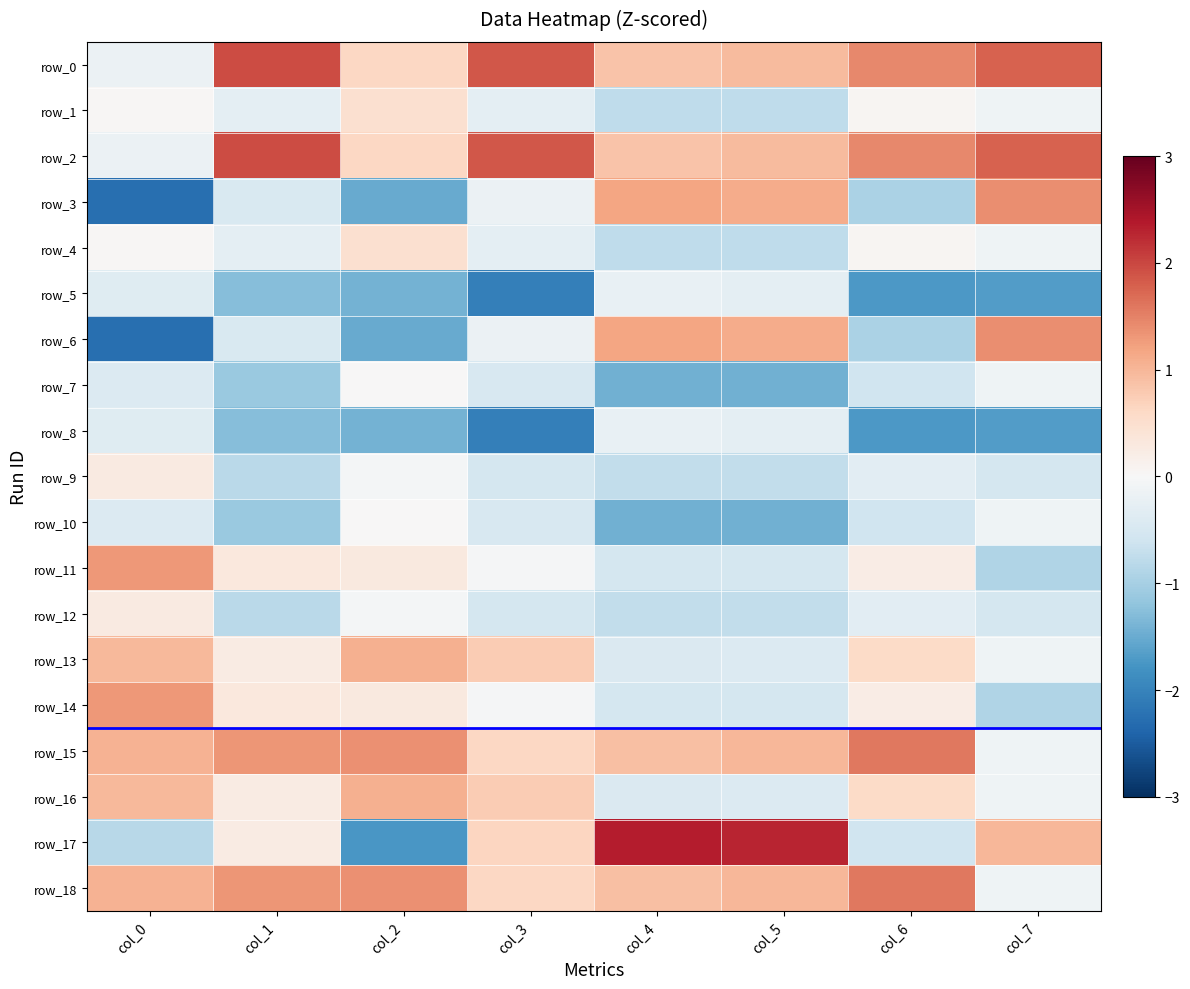

Is the value of row_9 at col_5 greater than the value of row_8 at col_4?

No